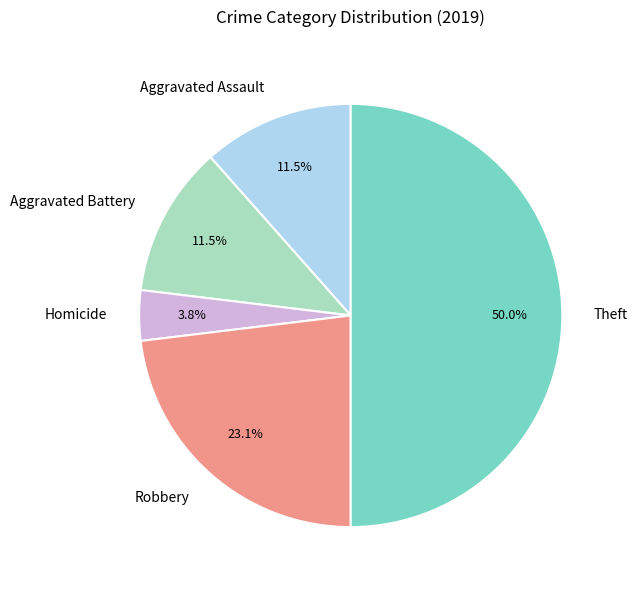

Is the sum of Aggravated Battery and Homicide greater than half?

No